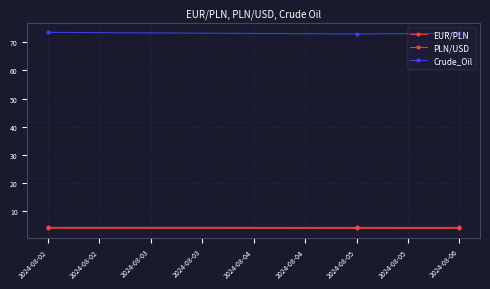

At which category is the sum across all series the highest?

2024-08-02